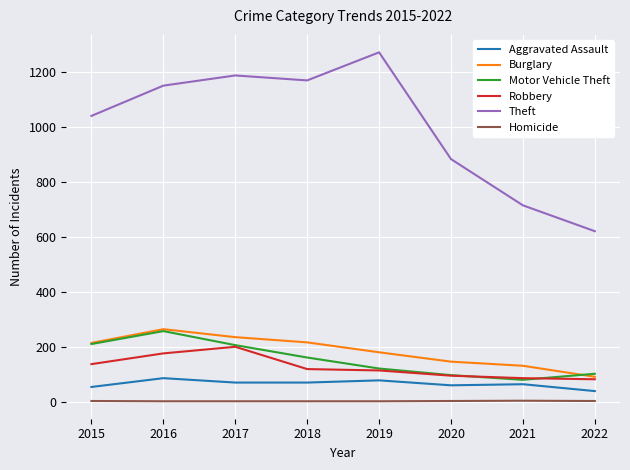

True or false: Motor Vehicle Theft and Theft intersect in this chart.

False